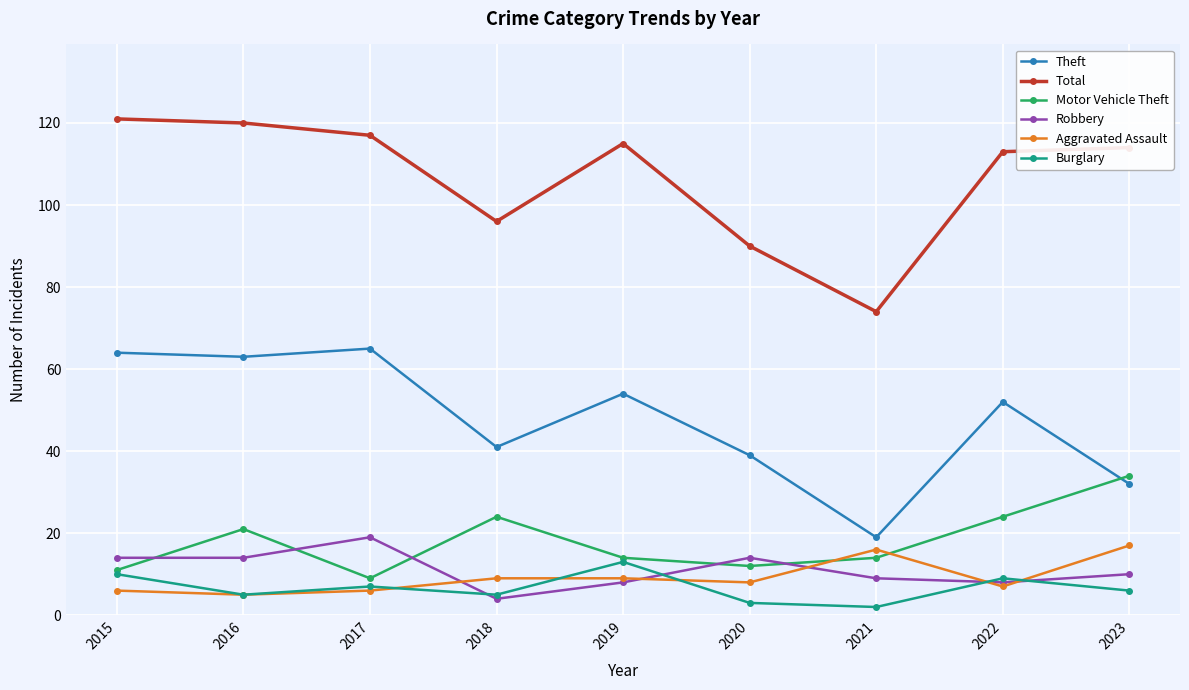

The Robbery series shows 14 at 2016. True or false?

True